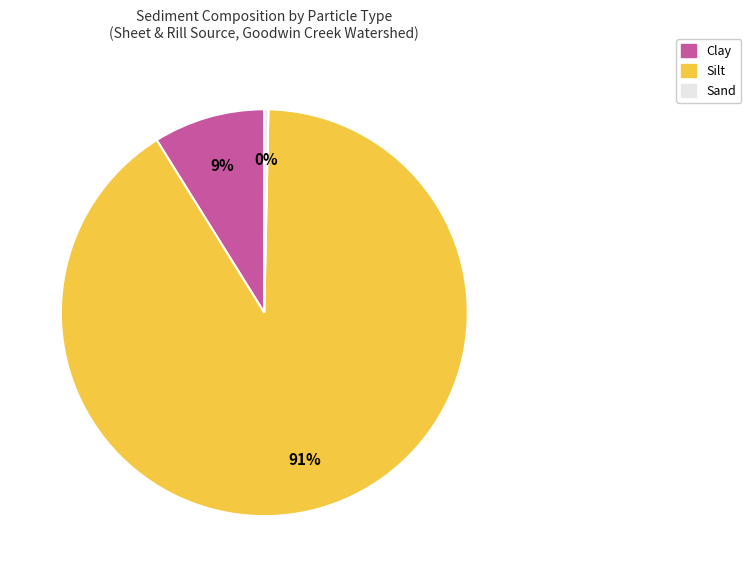

Rank the categories by value from lowest to highest.

Sand, Clay, Silt